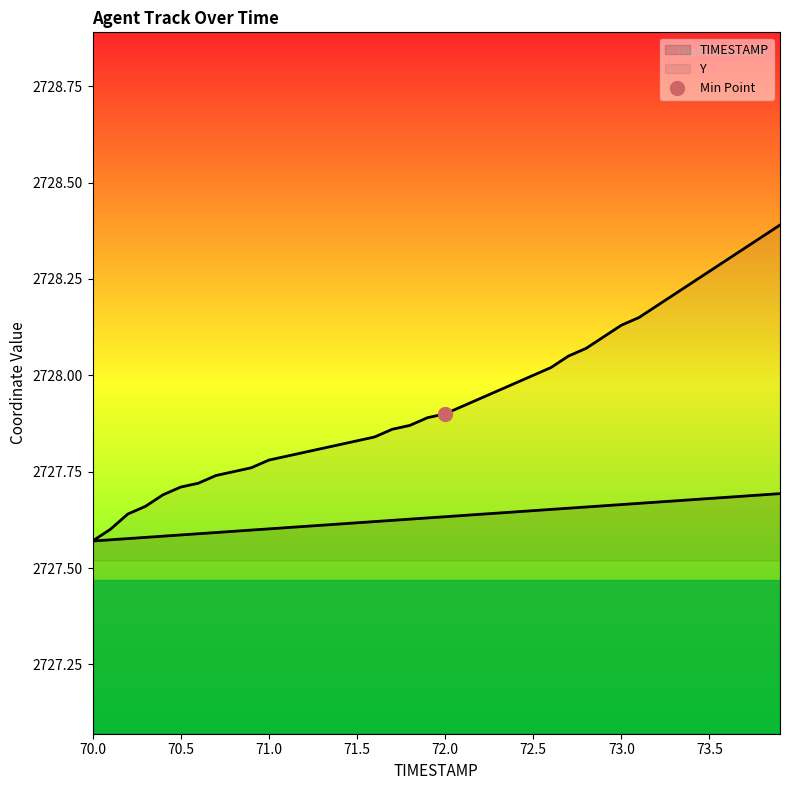

What are all the series names shown in the legend?

TIMESTAMP, Y